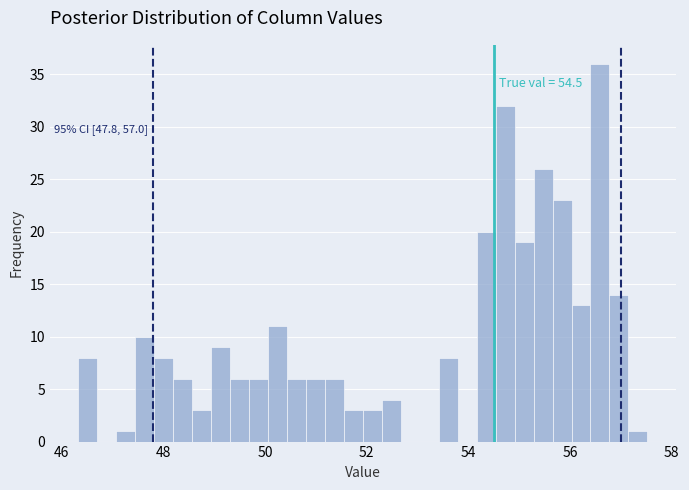

Around what value on the x-axis is the tallest bar? Give the approximate position of its centre, as read against the axis.

56.6